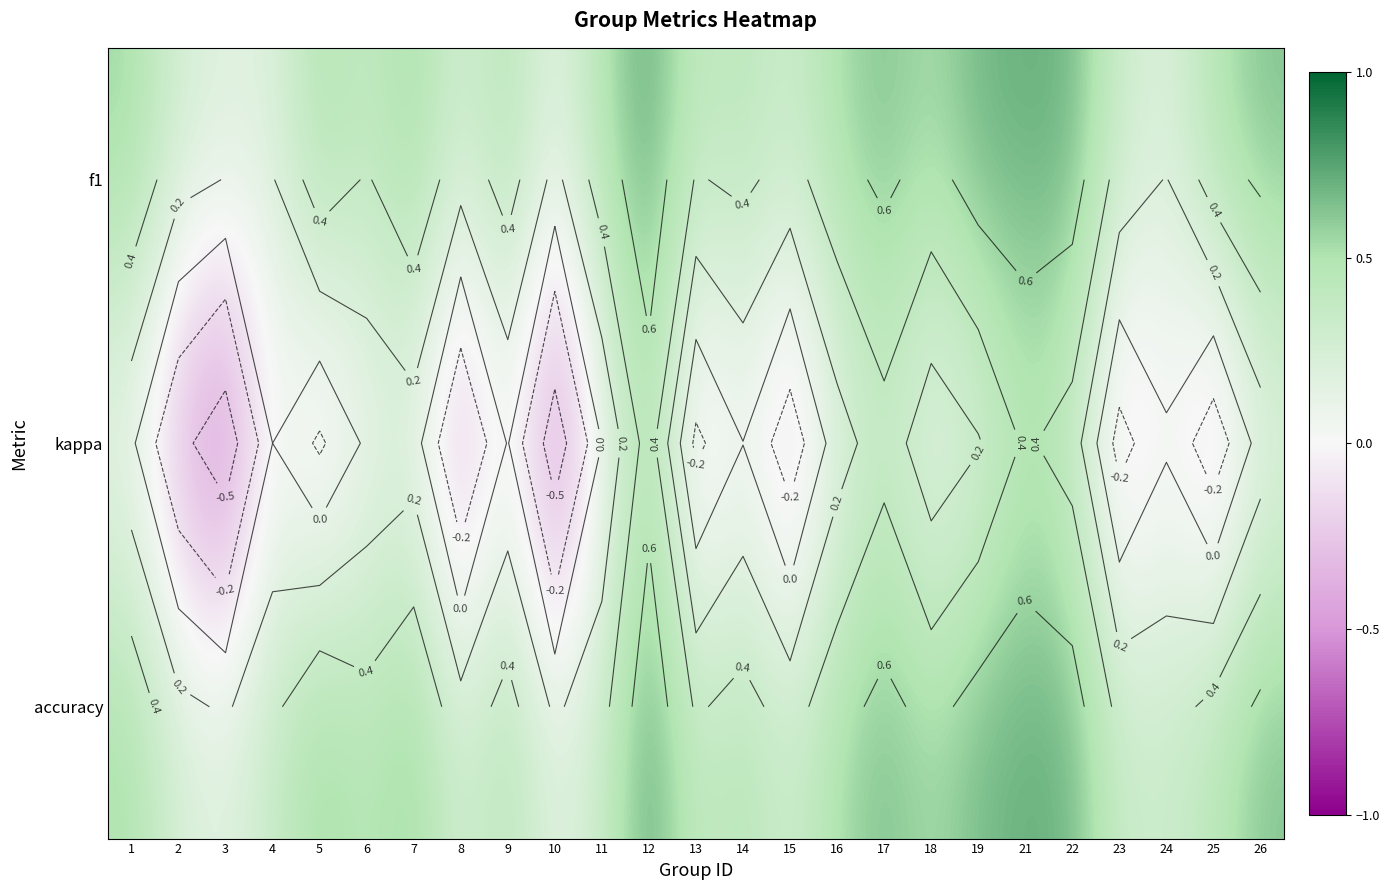

Which category has the lowest value across all series?

3